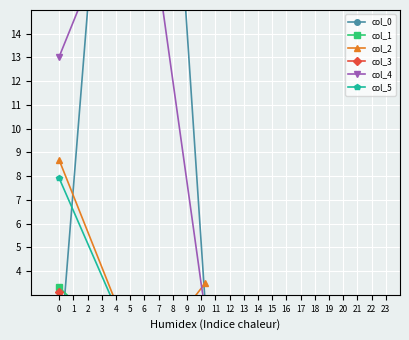

At which label does col_0 first exceed 2?

1